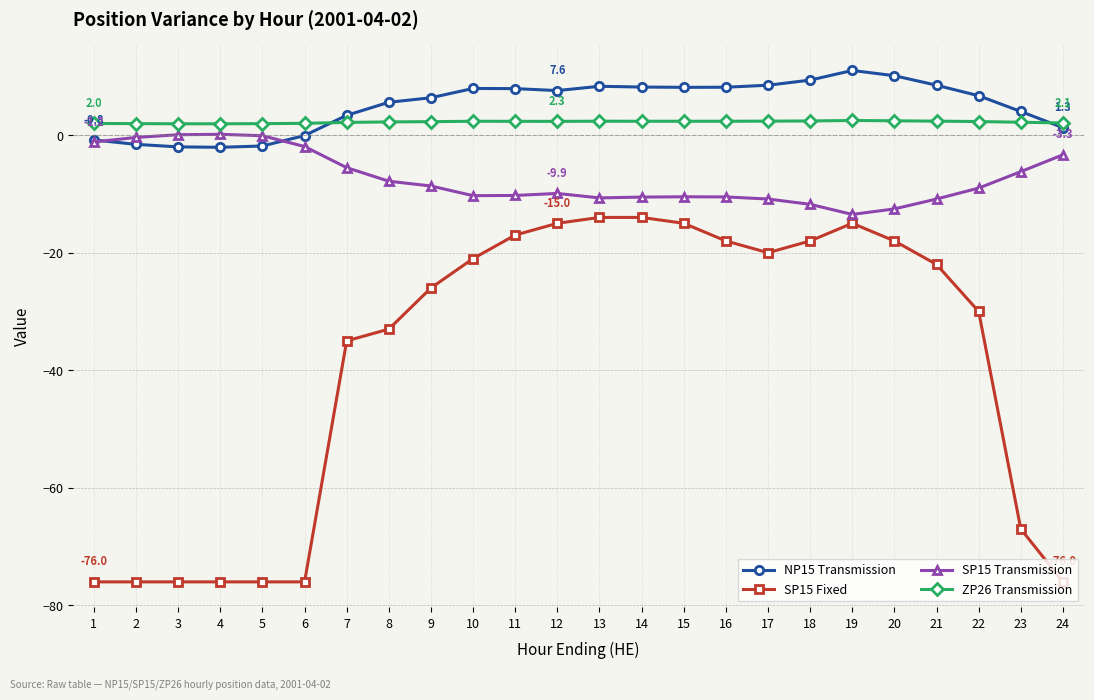

Between 5 and 14, which series saw the biggest shift?

SP15 Fixed